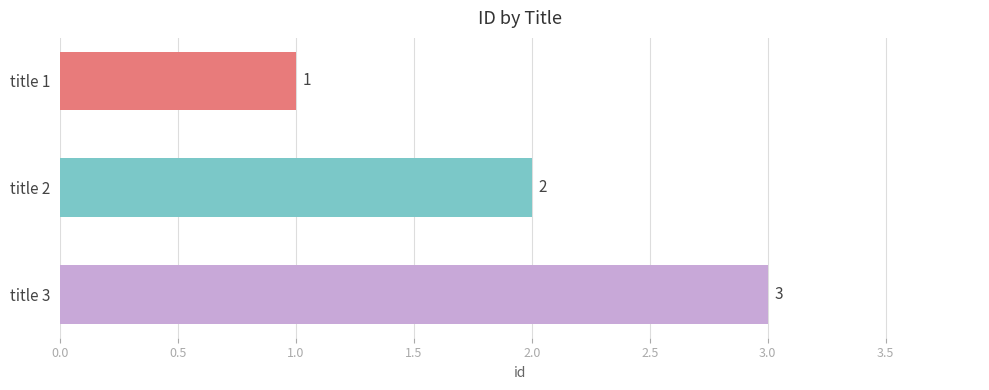

What is the change in value from title 2 to title 3?

+1